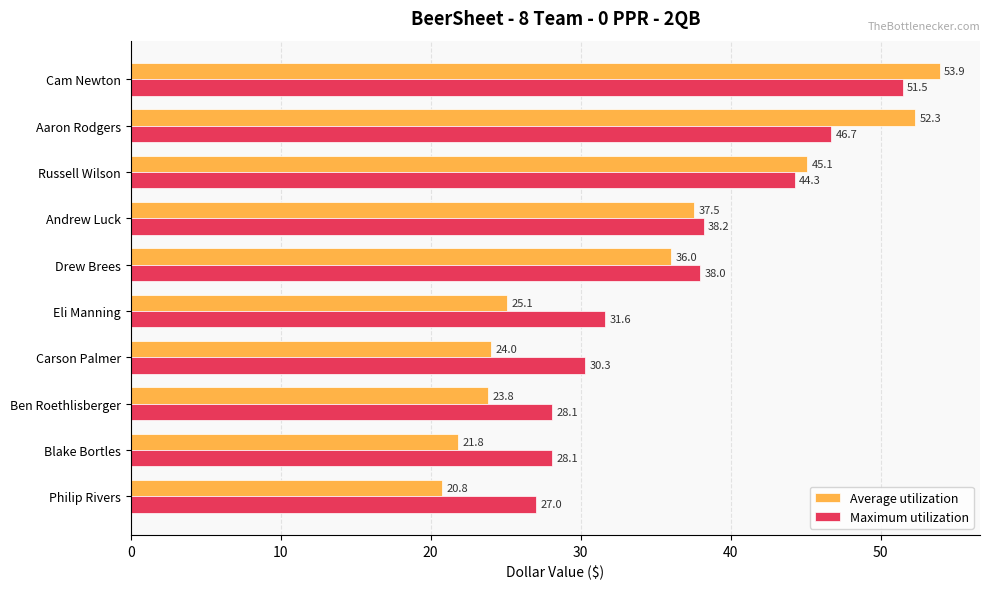

What is the difference between the second highest and minimum values in the Maximum utilization series?

19.7